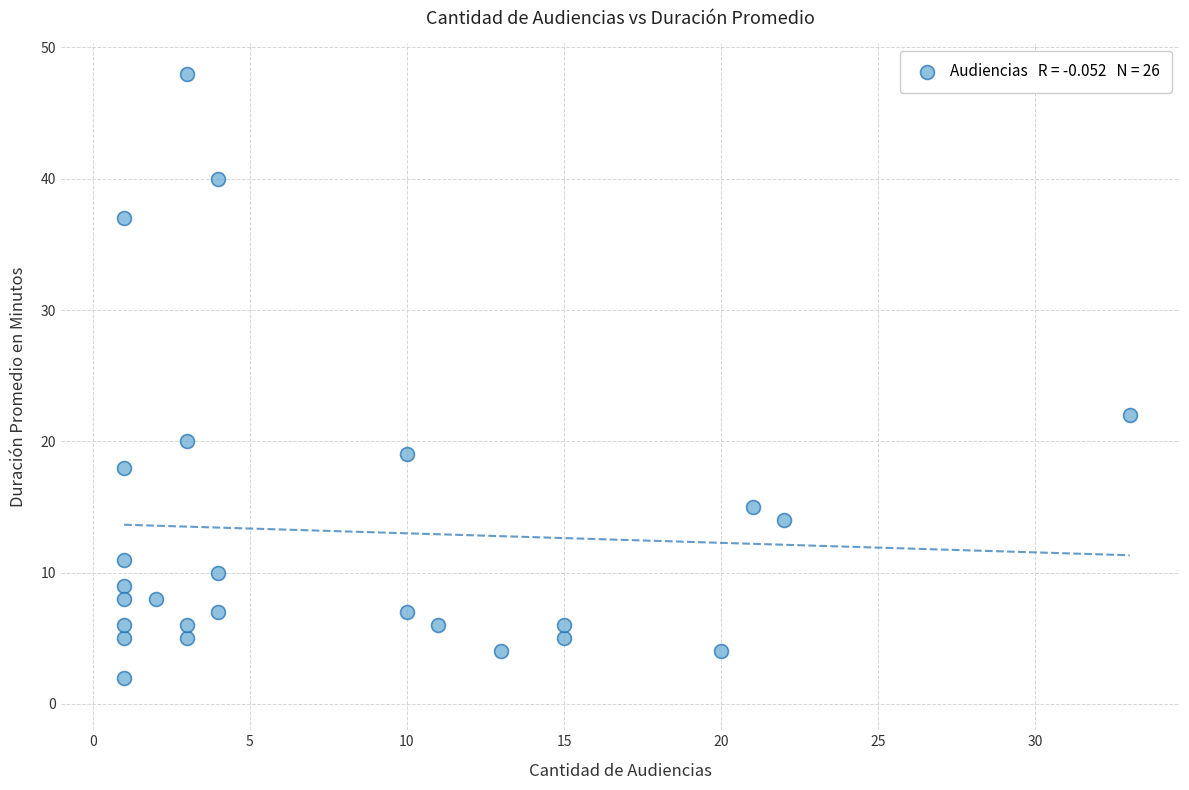

What Y value in the scatter plot is closest to 25?

22